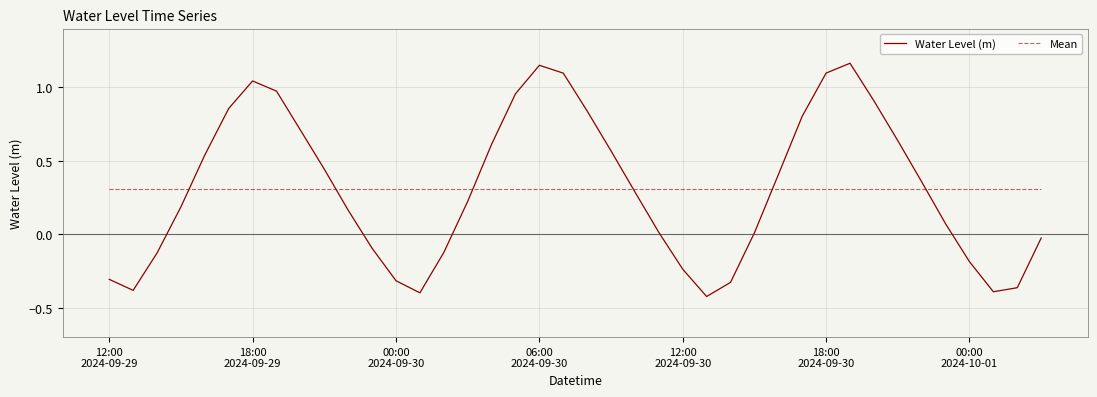

Rank the series by their maximum value, from lowest to highest.

Mean, Water Level (m)